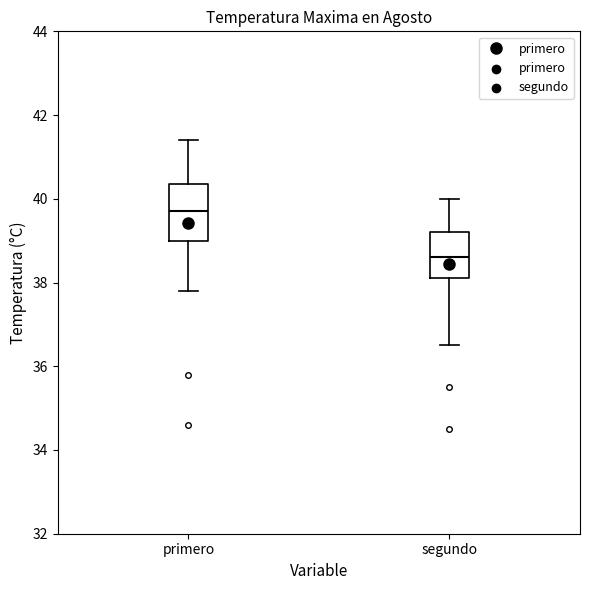

Which box's median line is the lowest?

segundo